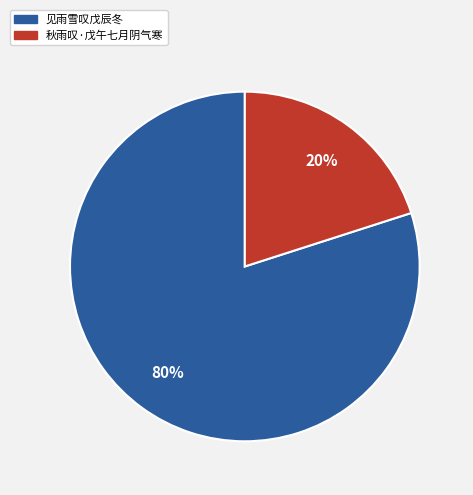

True or false: 见雨雪叹戊辰冬 accounts for 80% of the total.

True